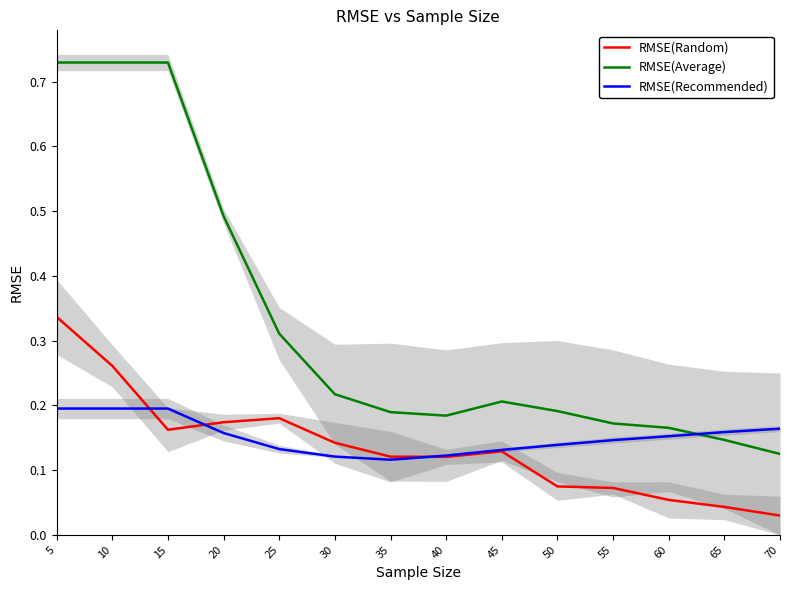

What is the total value across all series at 45?

0.5